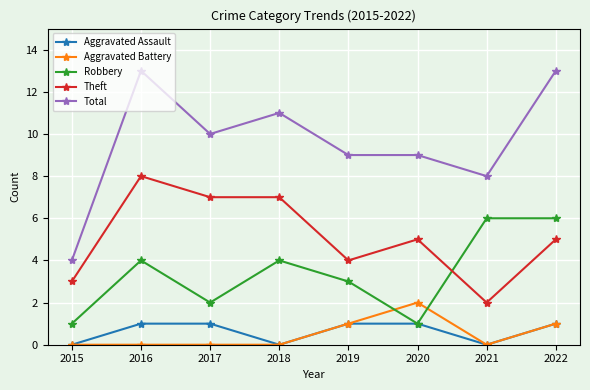

Between 2015 and 2022, which series saw the biggest shift?

Total